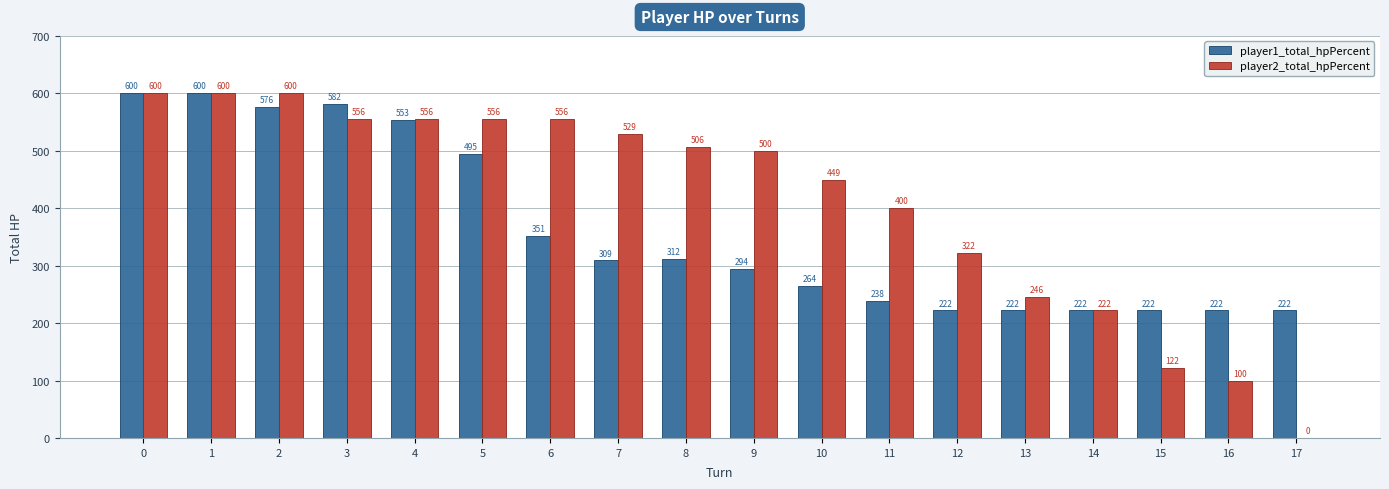

How many distinct data groups are displayed?

2